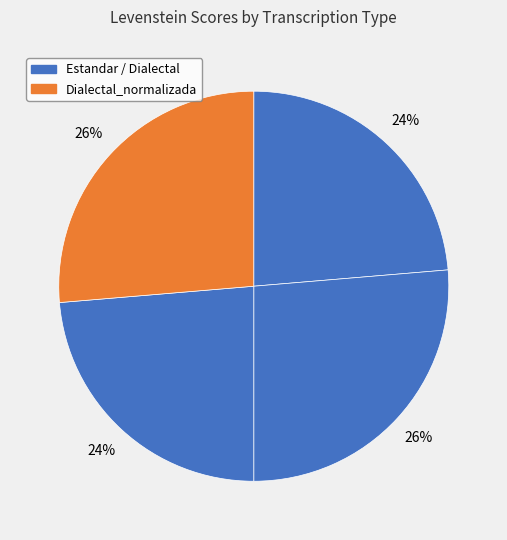

How many segments does this pie chart have?

4